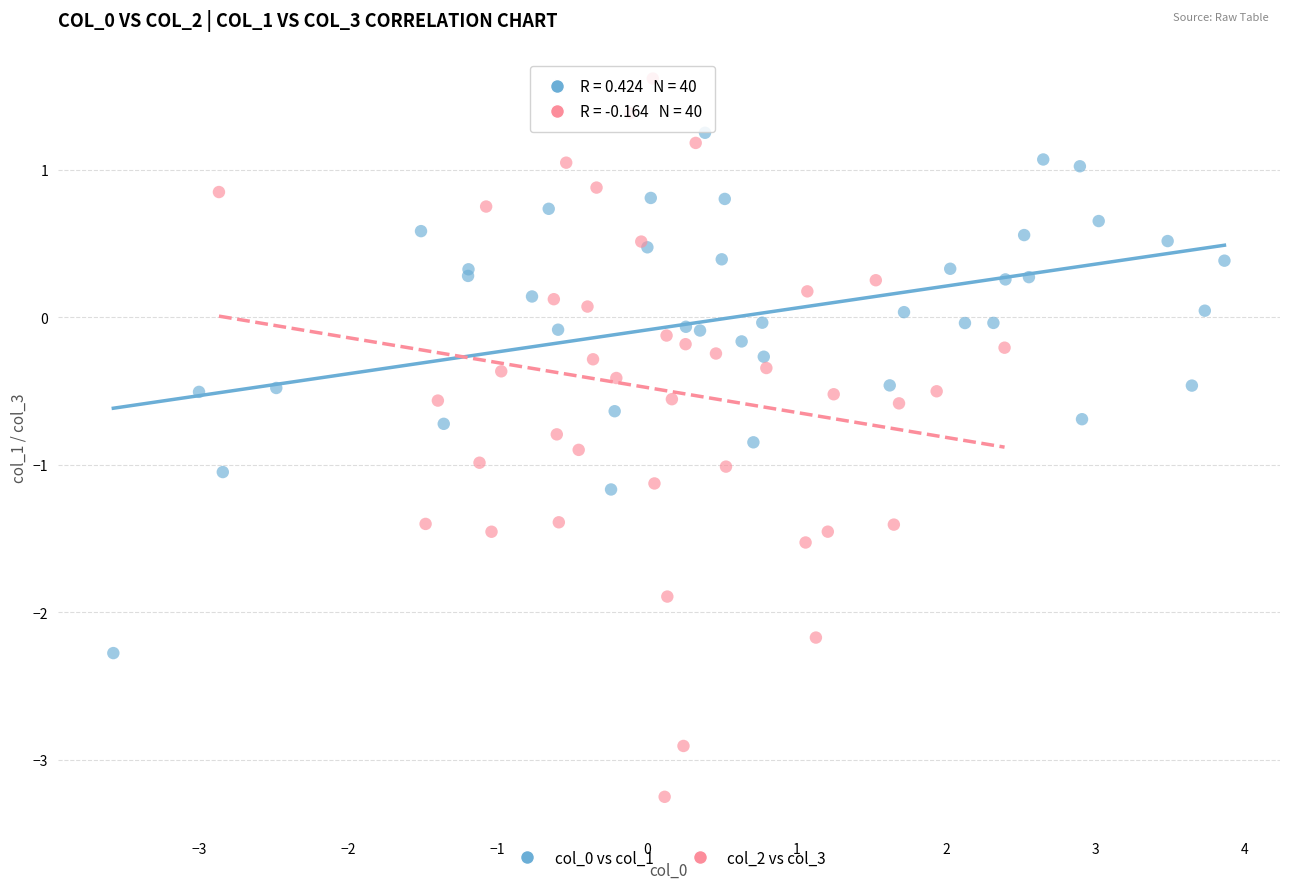

Which series reaches the minimum Y coordinate?

col_2 vs col_3